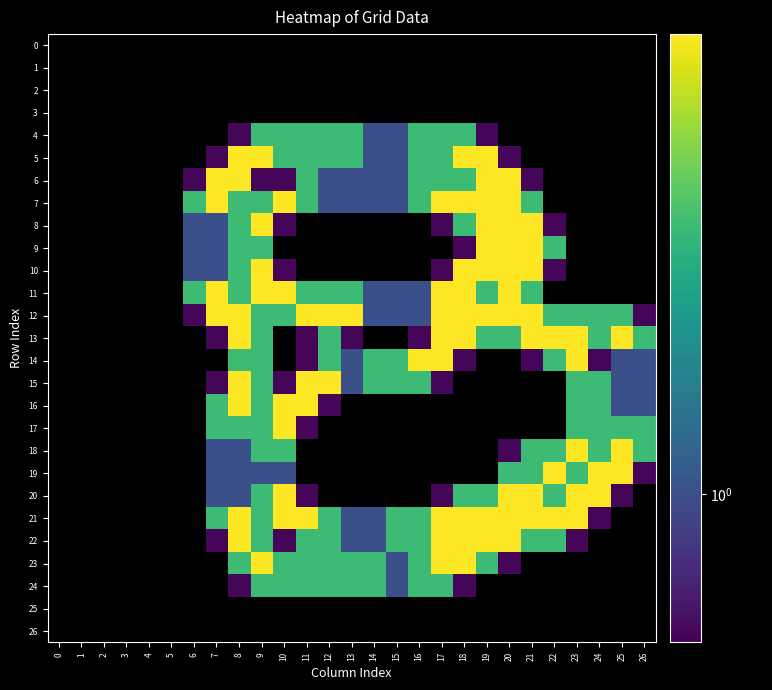

How many values in 8 are above zero?

11